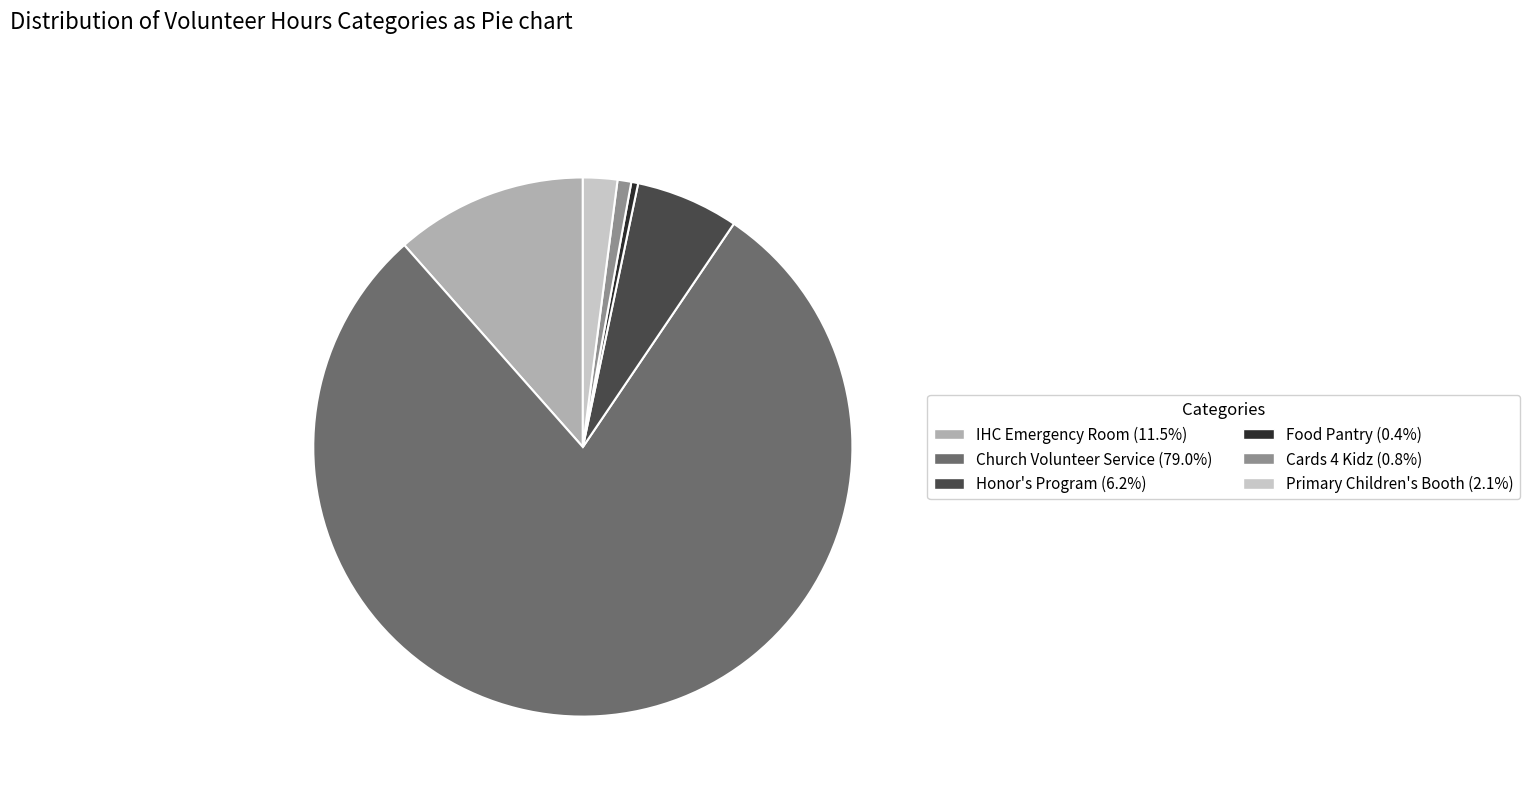

The Church Volunteer Service slice represents 85% of the pie. True or false?

False